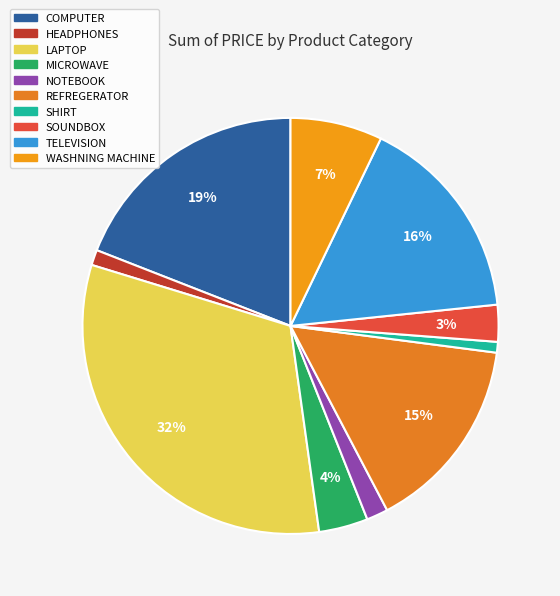

Rank the categories by value from lowest to highest.

SHIRT, HEADPHONES, NOTEBOOK, SOUNDBOX, MICROWAVE, WASHNING MACHINE, REFREGERATOR, TELEVISION, COMPUTER, LAPTOP